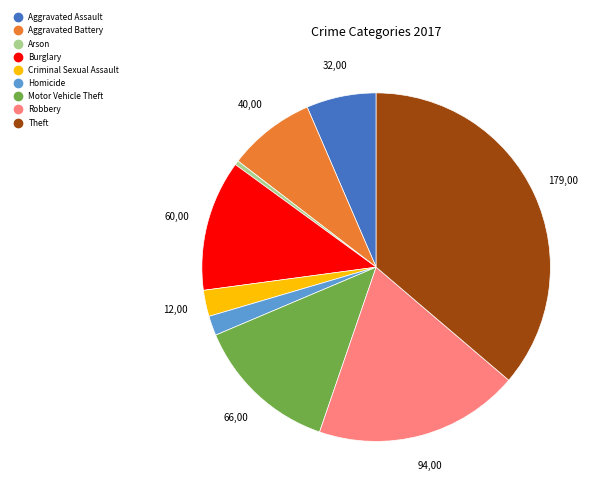

Count the number of slices in the pie.

9